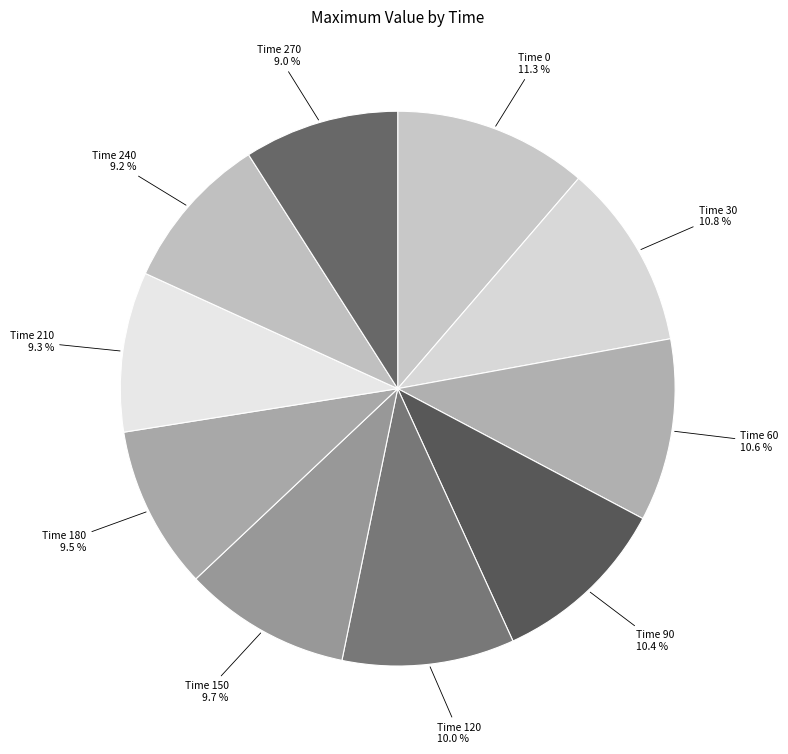

Does any single category account for the majority?

No